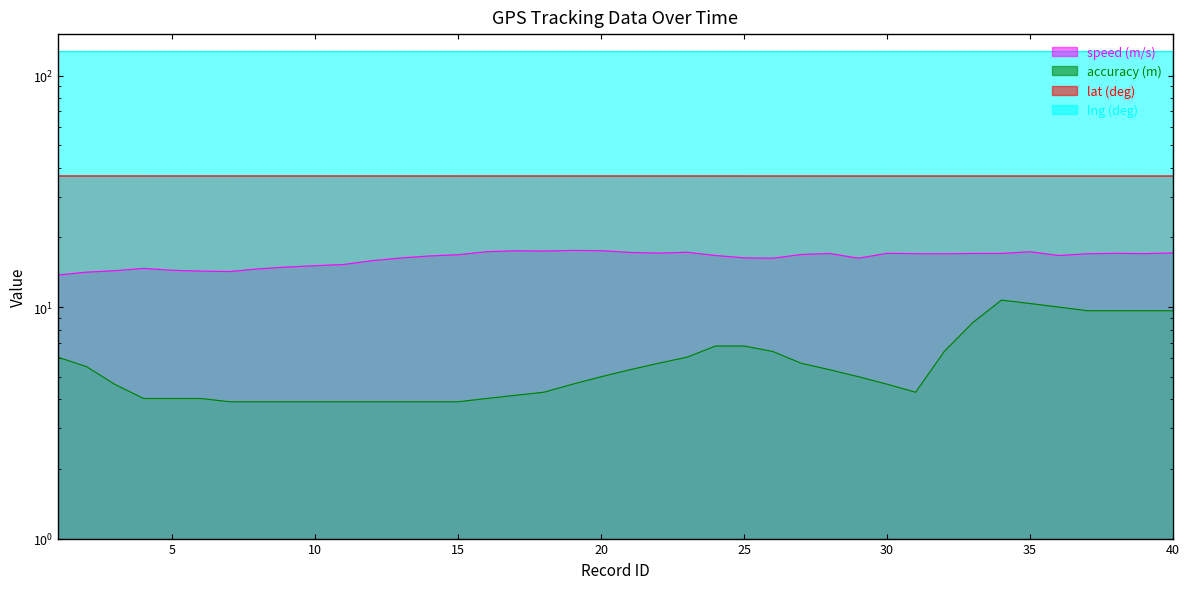

At which category does the chart reach its minimum across all series?

7